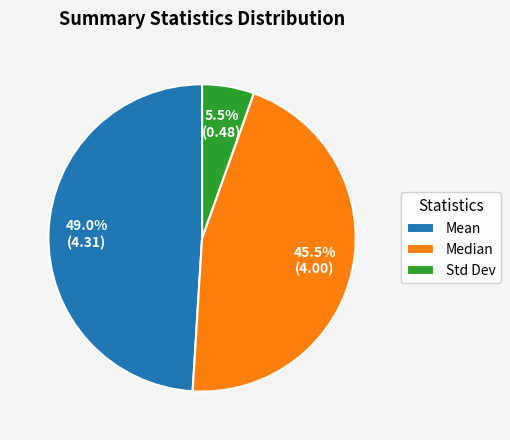

Is there any slice that represents more than half of the pie?

No